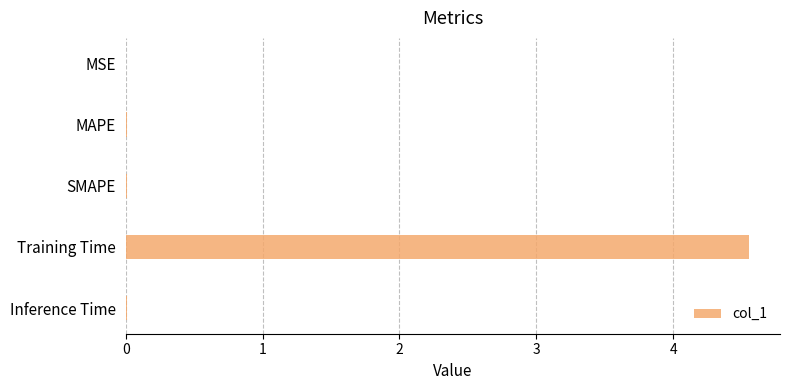

Which label corresponds to the largest value in the chart?

Training Time